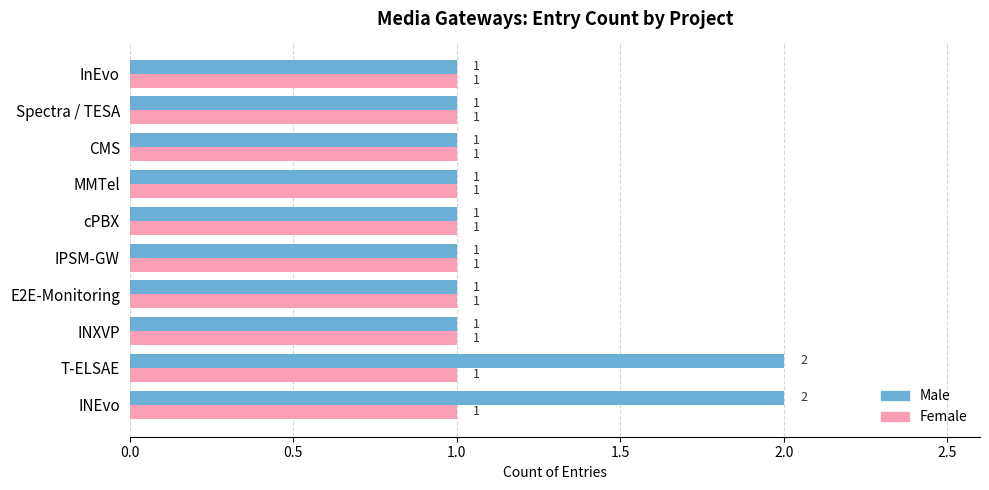

Which series has the largest total across all categories?

Male